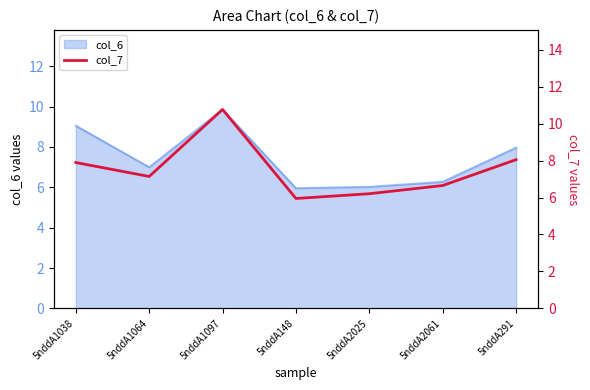

The value at 5nddA291 is 8.0. True or false?

True